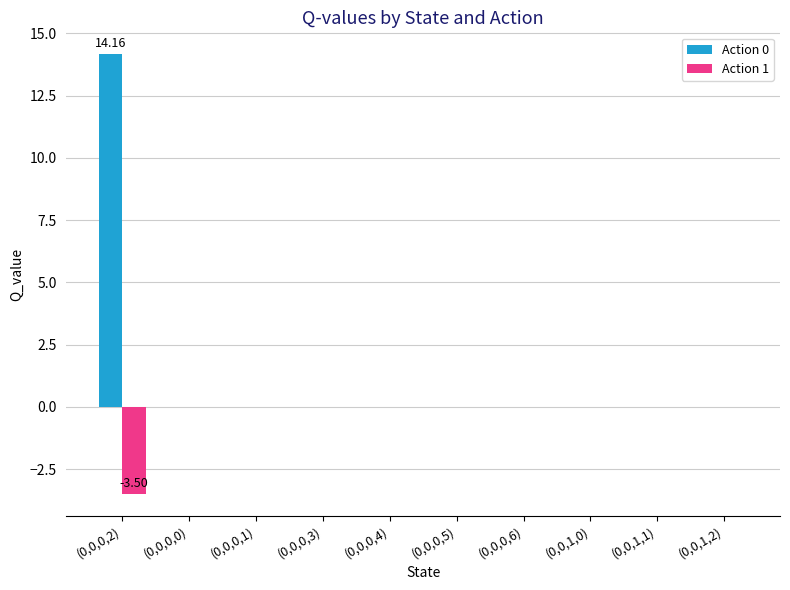

What is the difference between the Action 1 values at (0,0,0,3) and (0,0,0,2)?

3.5